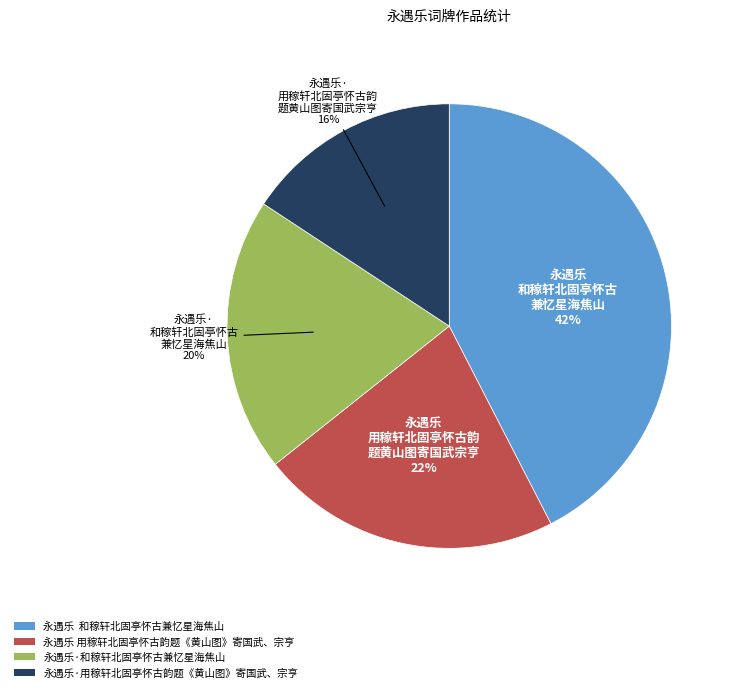

What is the smallest slice in the pie chart?

永遇乐·用稼轩北固亭怀古韵题《黄山图》寄国武、宗亨